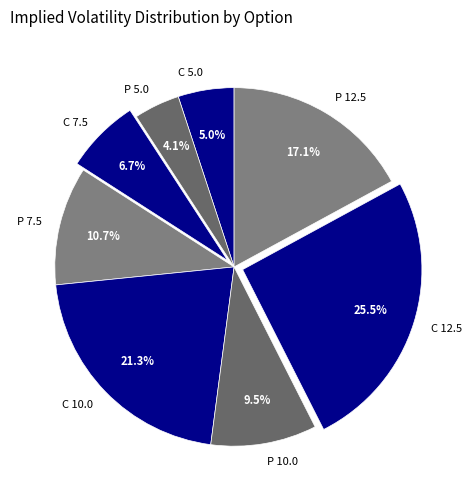

Is the sum of P 12.5 and P 10.0 greater than half?

No